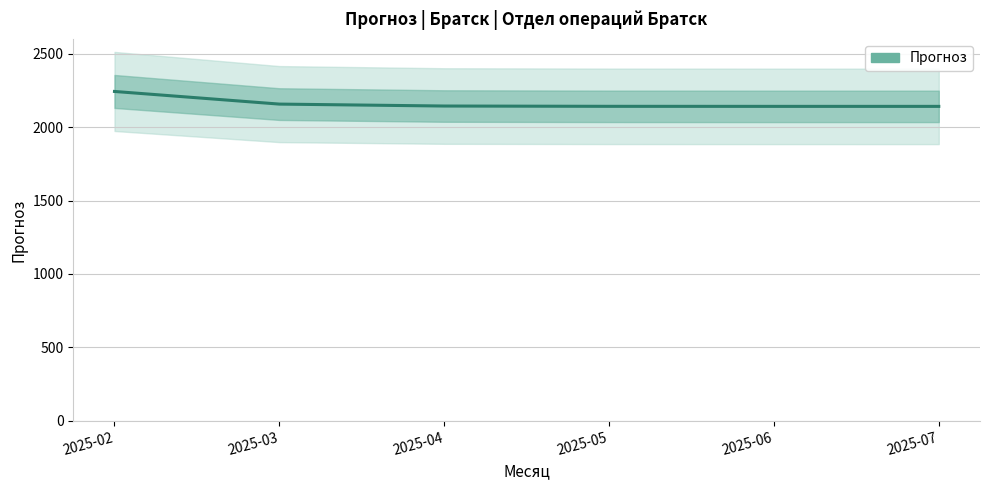

At which label is the value closest to 2191?

2025-03